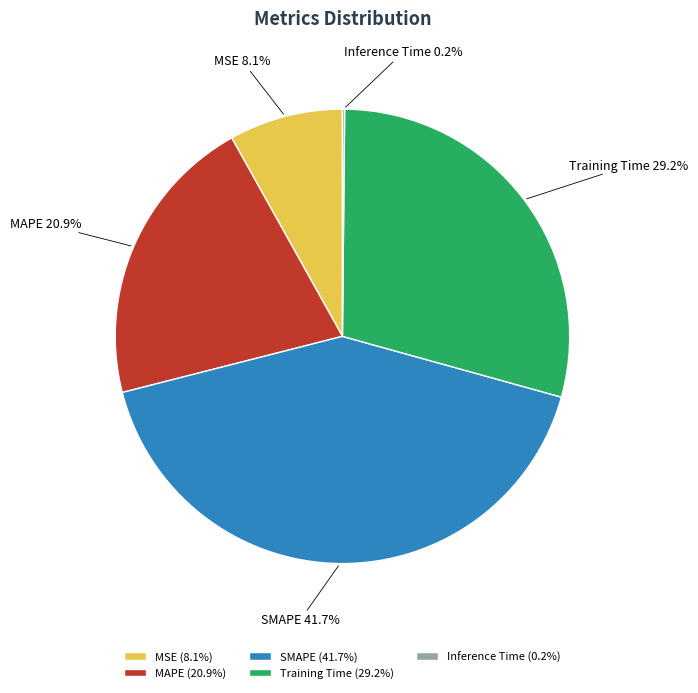

What is the largest slice in the pie chart?

SMAPE